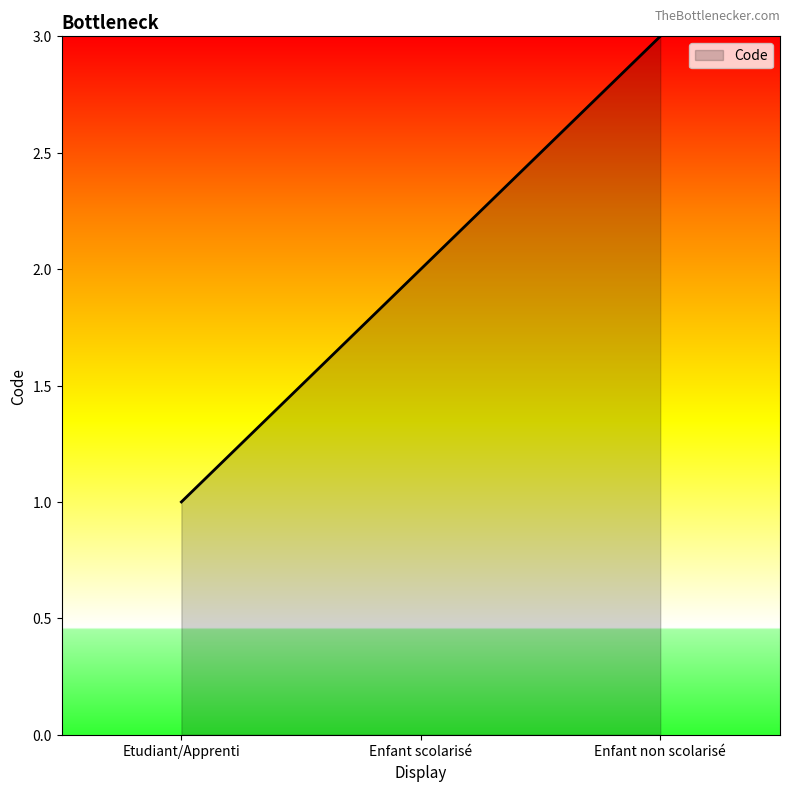

How many distinct data groups are displayed?

1